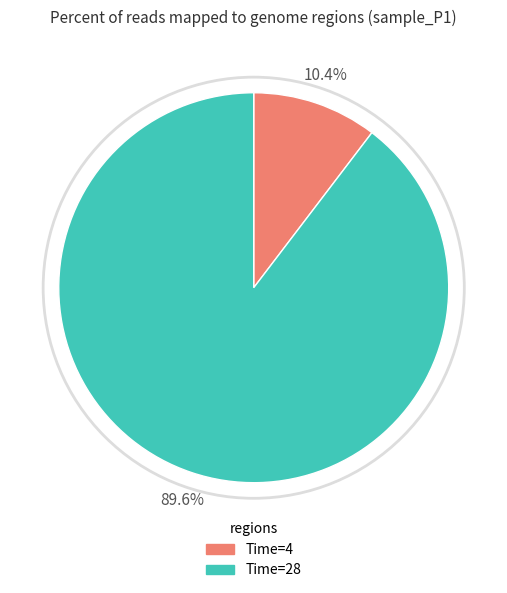

What portion of the pie excludes Time=4?

89.6%